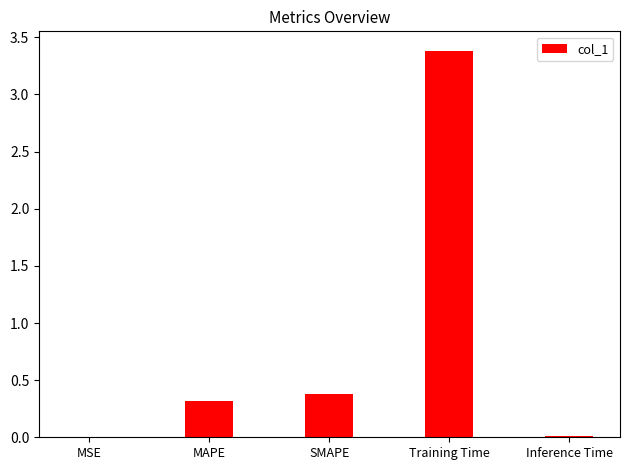

What is the average value?

0.8